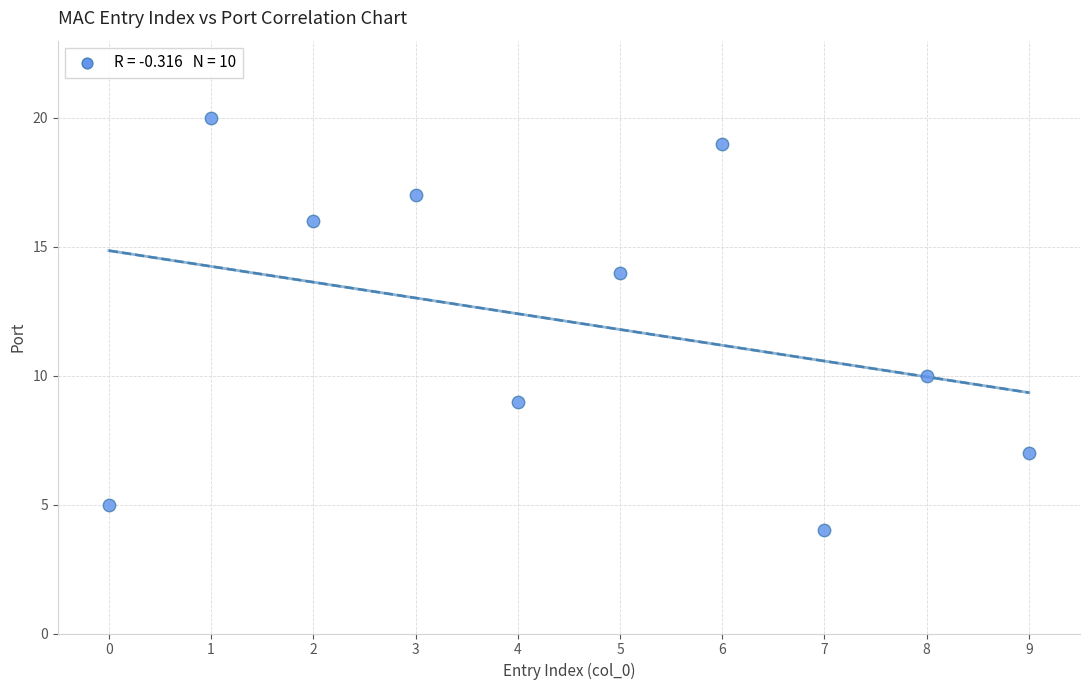

What is the range of Y values (max minus min)?

16